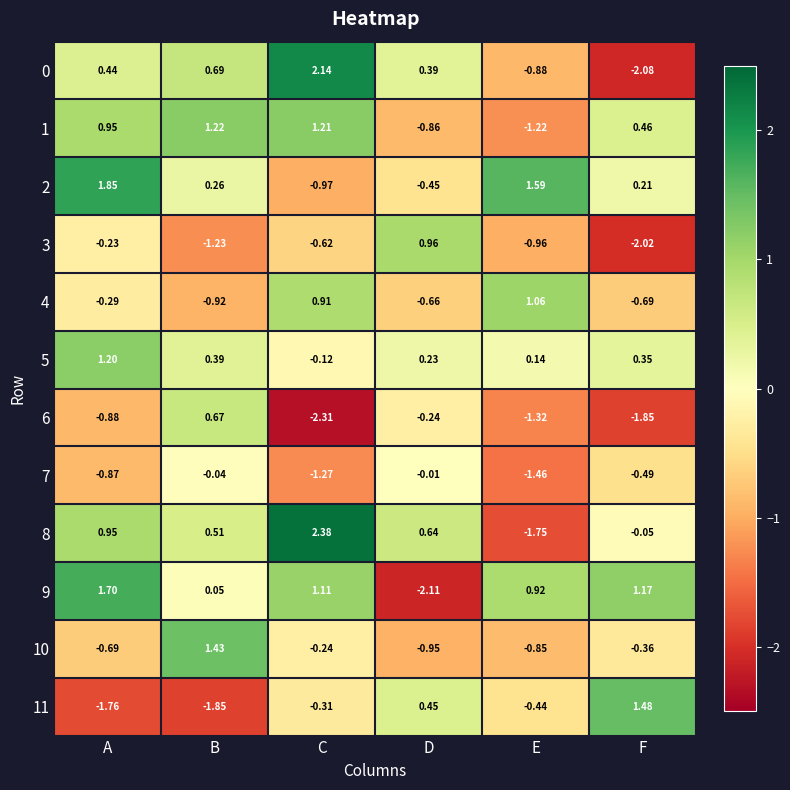

At which category does the chart reach its minimum across all series?

C